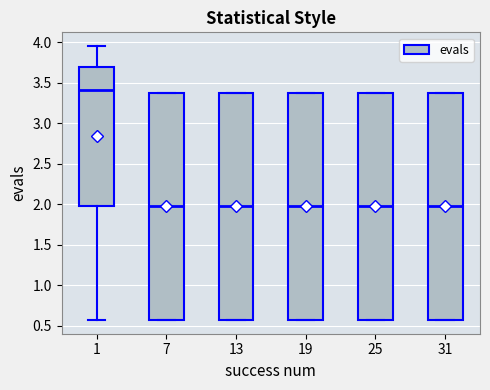

Reading left to right, read every box against the y-axis: the position of its median line, the range the box covers, and the ends of its whiskers. The values are not printed on the chart, so give them approximately, as read against the axis.

1: median 3.40, box 1.95 to 3.70, whiskers 0.55 to 3.95
7: median 1.95, box 0.55 to 3.40, whiskers 0.55 to 3.40
13: median 1.95, box 0.55 to 3.40, whiskers 0.55 to 3.40
19: median 1.95, box 0.55 to 3.40, whiskers 0.55 to 3.40
25: median 1.95, box 0.55 to 3.40, whiskers 0.55 to 3.40
31: median 1.95, box 0.55 to 3.40, whiskers 0.55 to 3.40